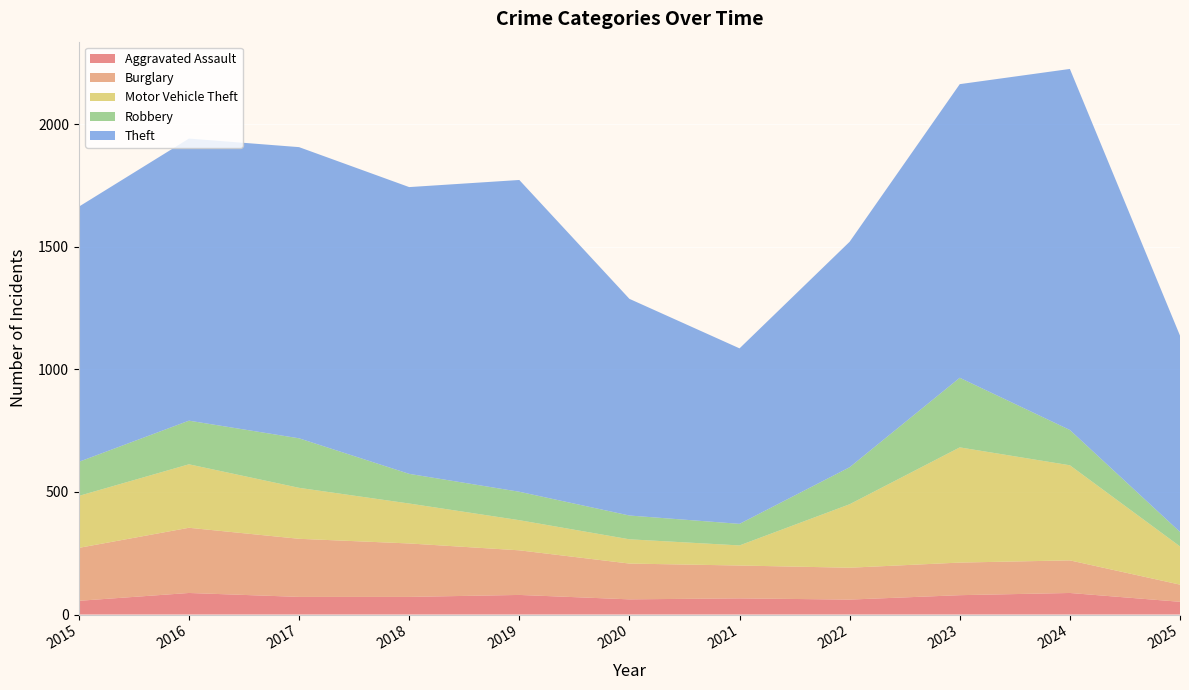

Reading left to right, extract all data points from this chart.

Aggravated Assault: 2015=56	2016=88	2017=72	2018=72	2019=80	2020=62	2021=66	2022=61	2023=79	2024=88	2025=52
Burglary: 2015=216	2016=266	2017=237	2018=218	2019=182	2020=146	2021=134	2022=130	2023=133	2024=133	2025=70
Motor Vehicle Theft: 2015=212	2016=259	2017=208	2018=163	2019=123	2020=99	2021=82	2022=259	2023=470	2024=388	2025=156
Robbery: 2015=139	2016=178	2017=202	2018=121	2019=116	2020=97	2021=88	2022=151	2023=284	2024=144	2025=59
Theft: 2015=1041	2016=1151	2017=1188	2018=1170	2019=1272	2020=884	2021=716	2022=920	2023=1198	2024=1473	2025=801